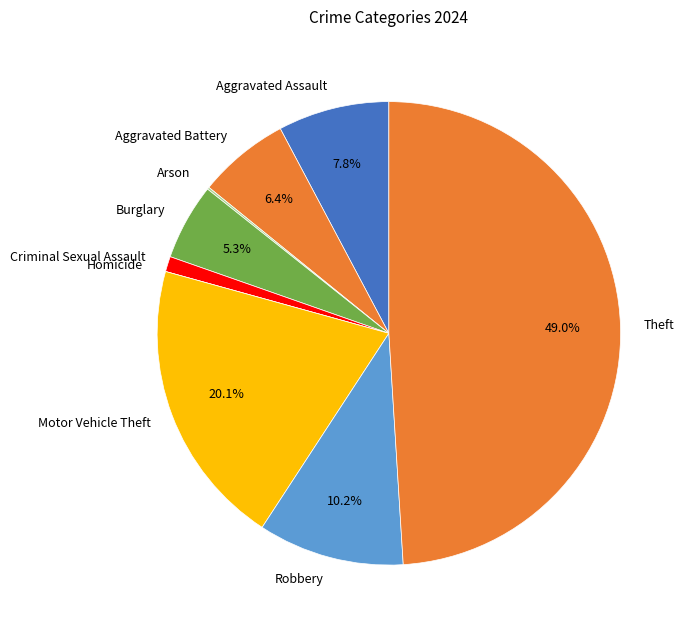

The Aggravated Battery slice represents 1% of the pie. True or false?

False